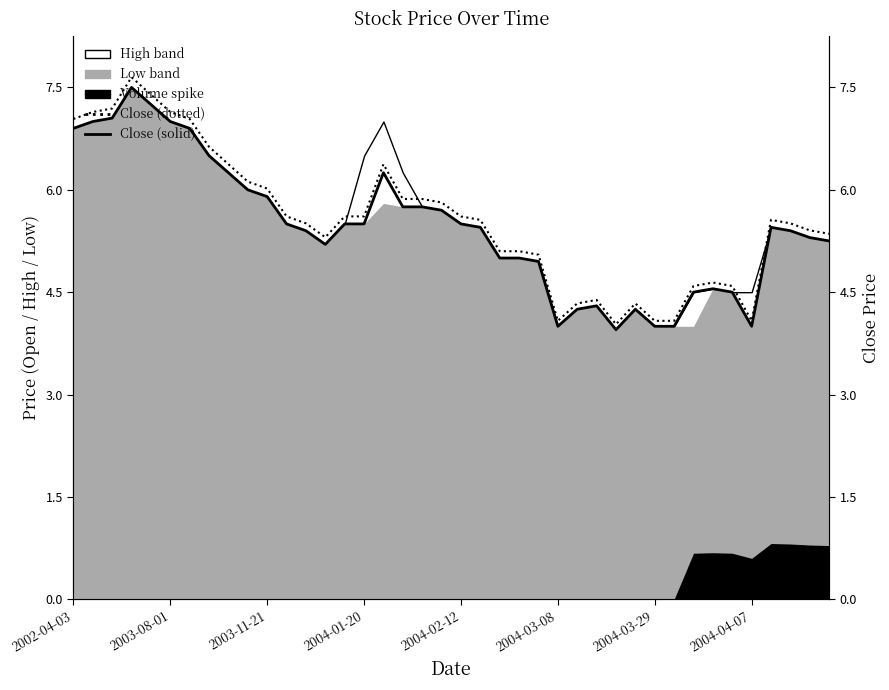

What is the difference between the highest and lowest values at 11?

0.1